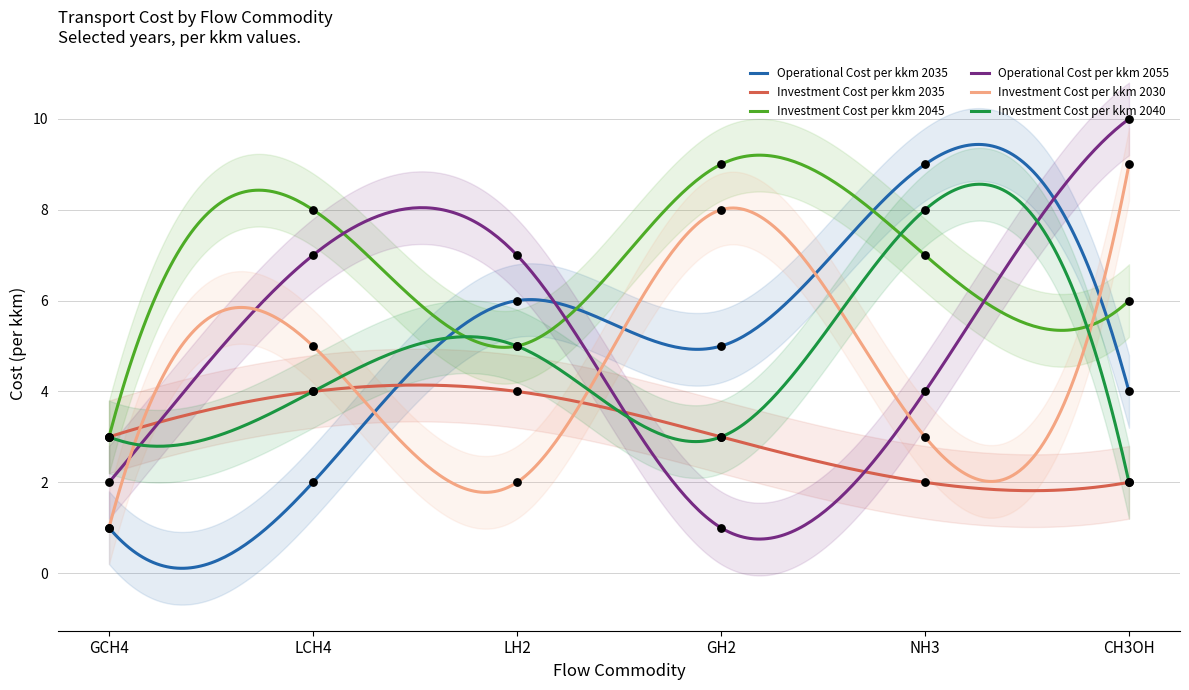

What are all the series names shown in the legend?

Operational Cost per kkm 2035, Investment Cost per kkm 2035, Investment Cost per kkm 2045, Operational Cost per kkm 2055, Investment Cost per kkm 2030, Investment Cost per kkm 2040